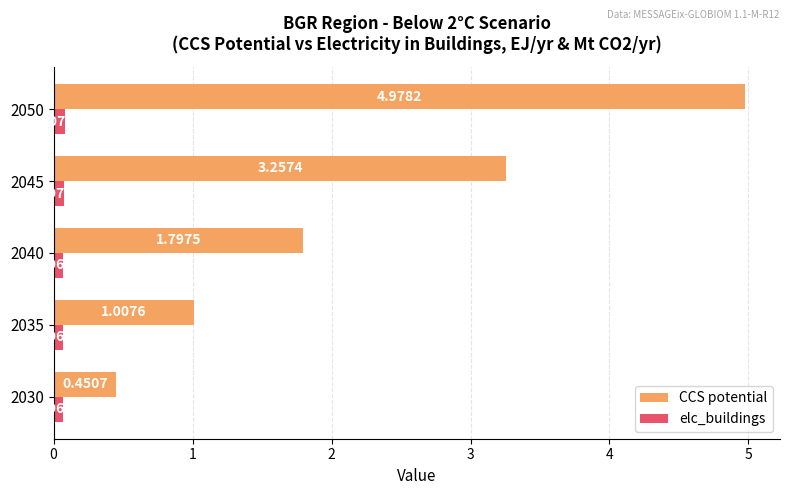

At which category is the sum across all series the highest?

2050